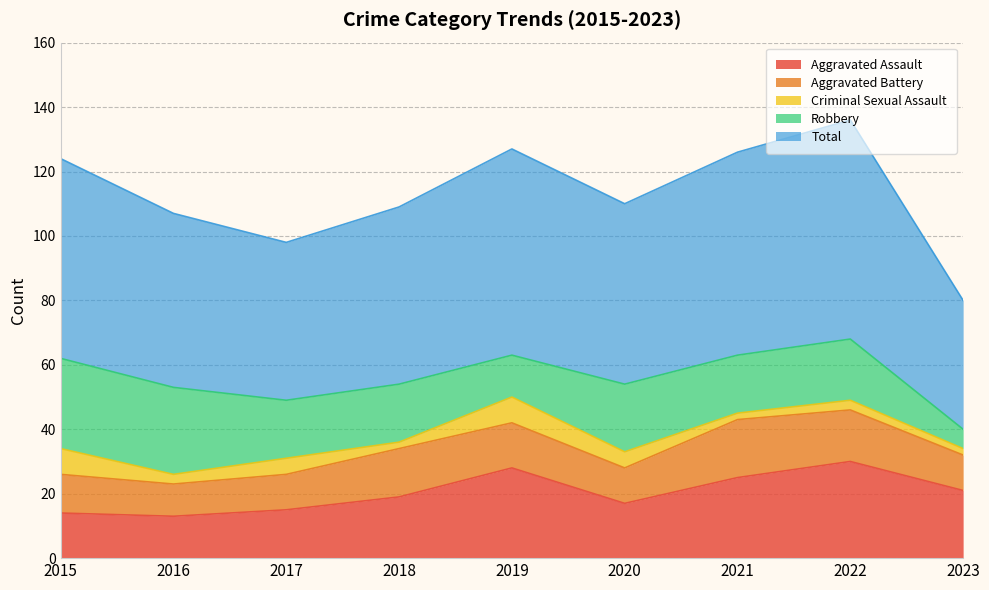

At which category is the sum across all series the highest?

2022